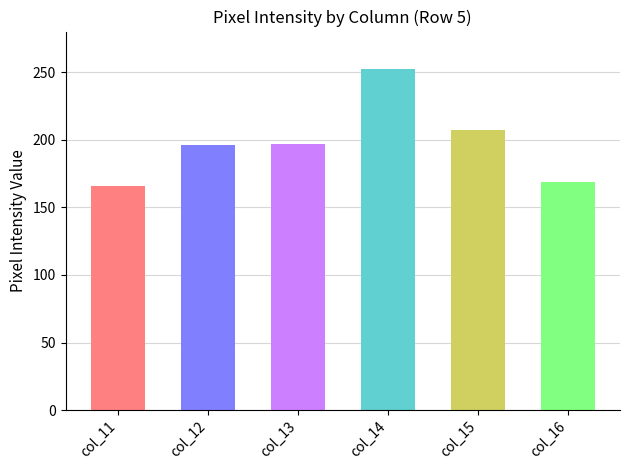

True or false: the data shows 207 at col_15.

True